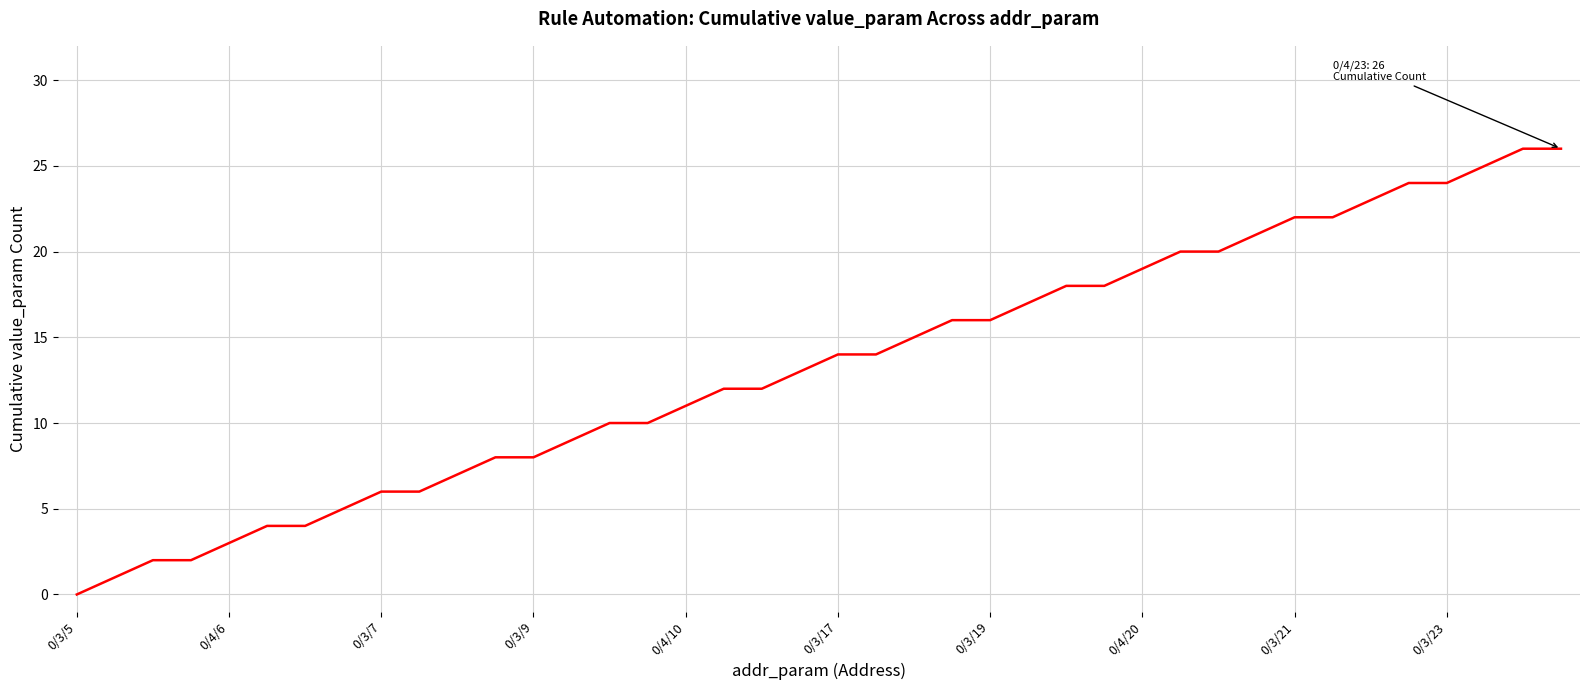

What is the maximum value shown in the chart?

26